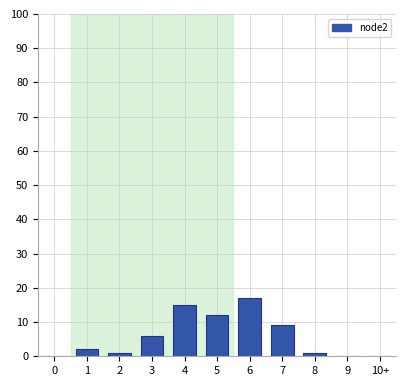

Reading left to right, extract all data points from this chart.

0=0	1=2	2=1	3=6	4=15	5=12	6=17	7=9	8=1	9=0	10+=0